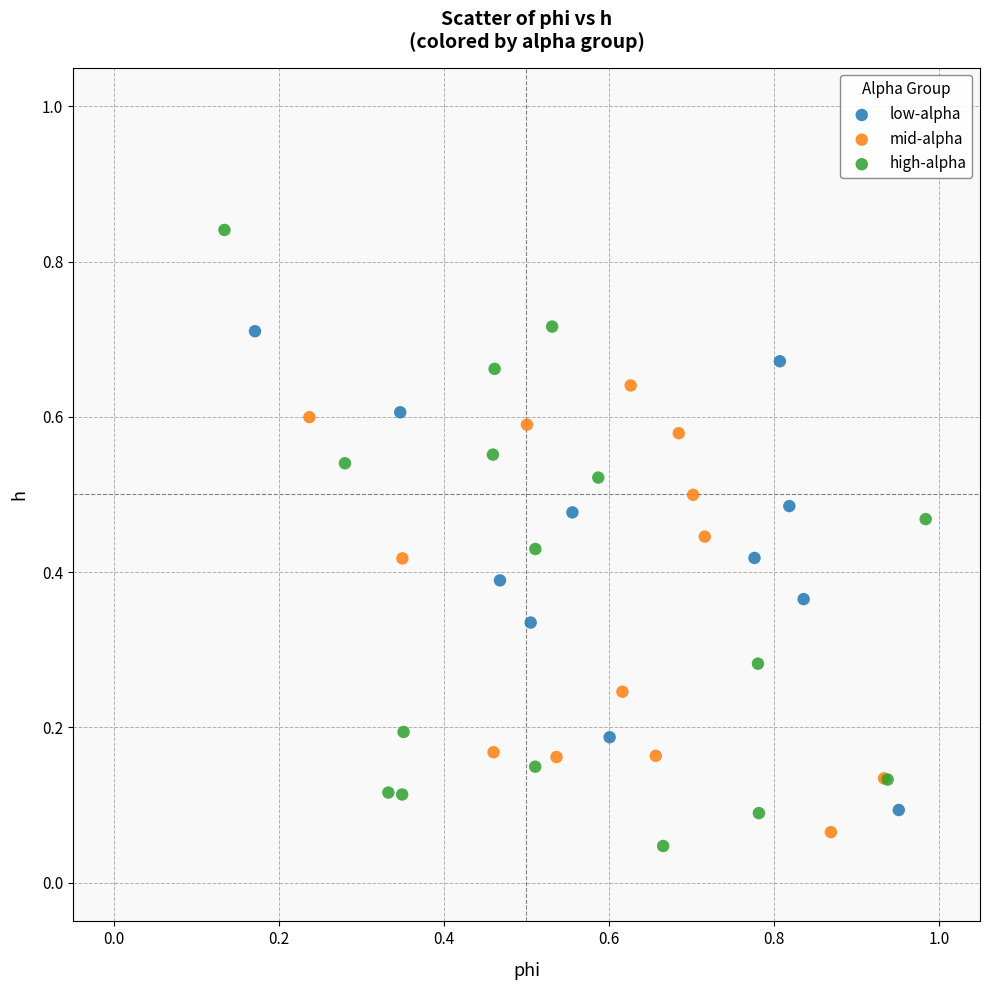

What are all the series names shown in the legend?

low-alpha, mid-alpha, high-alpha